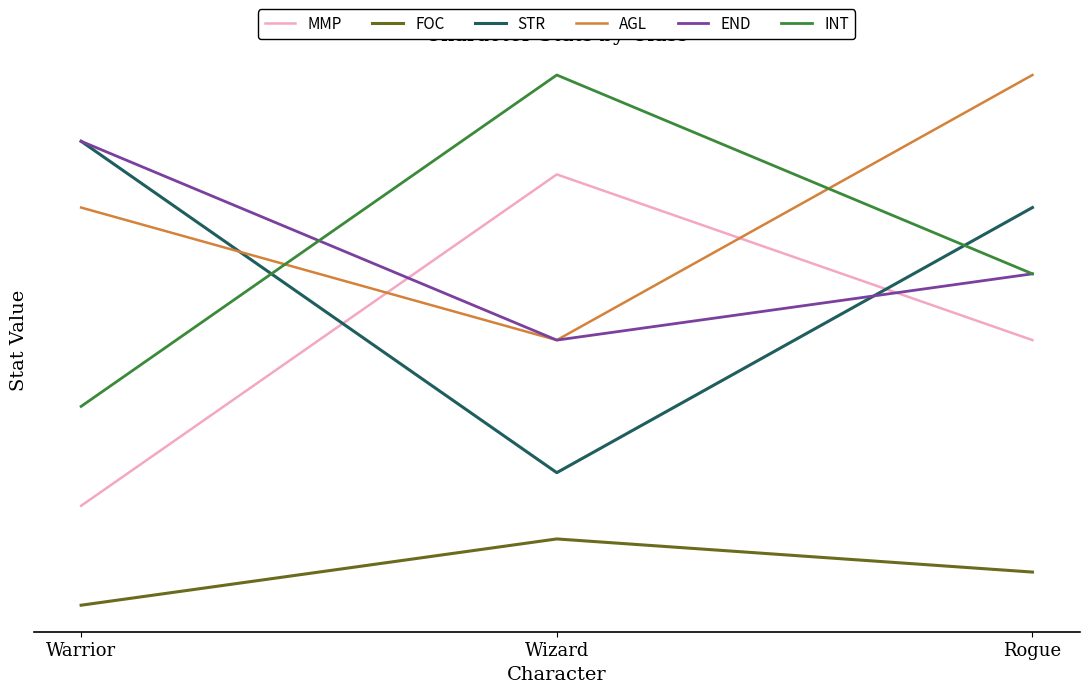

Rank the series by their maximum value, from lowest to highest.

FOC, MMP, STR, END, AGL, INT